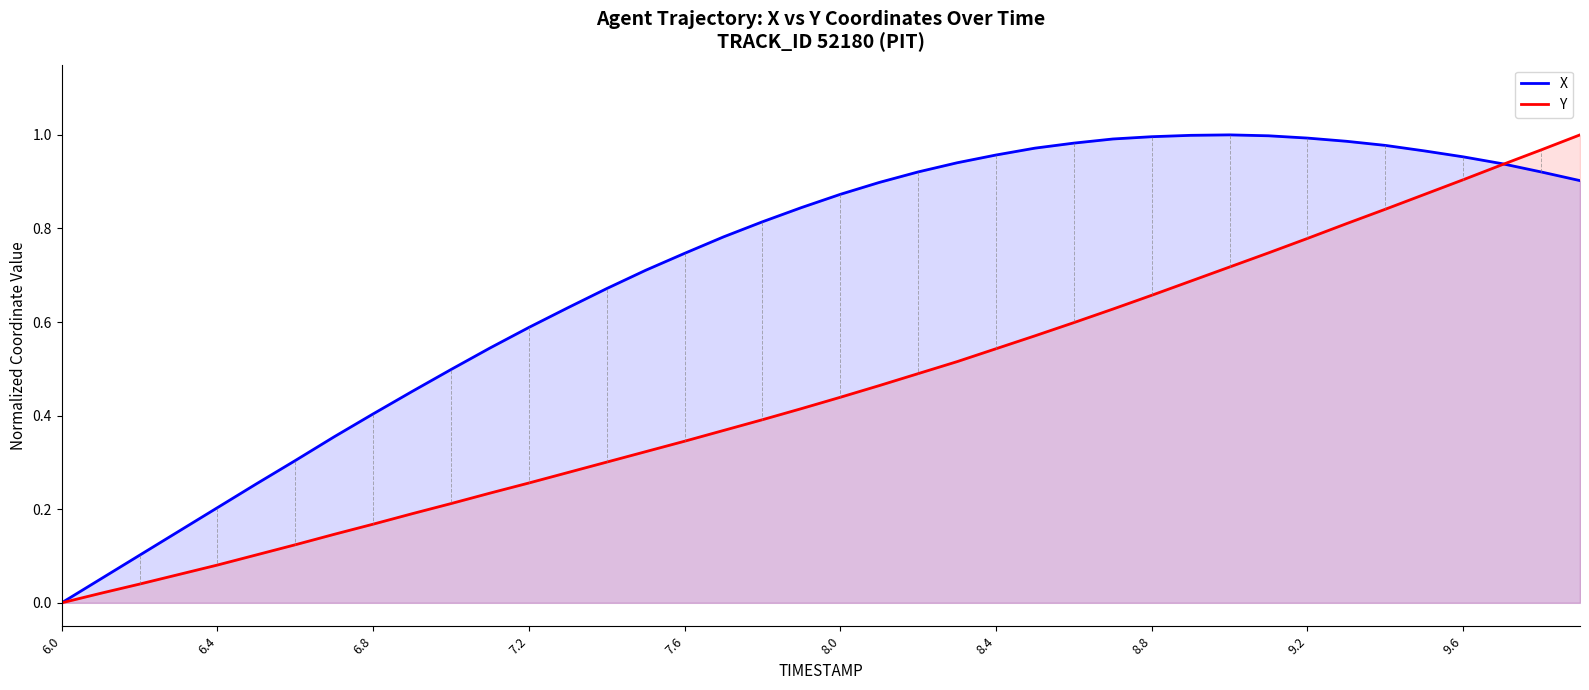

Rank the series at 7.6 from lowest to highest value.

Y, X